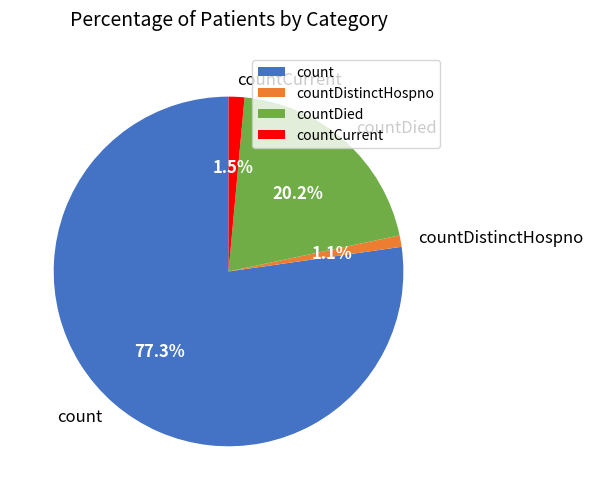

What percentage do count and countDistinctHospno together represent?

78.3%